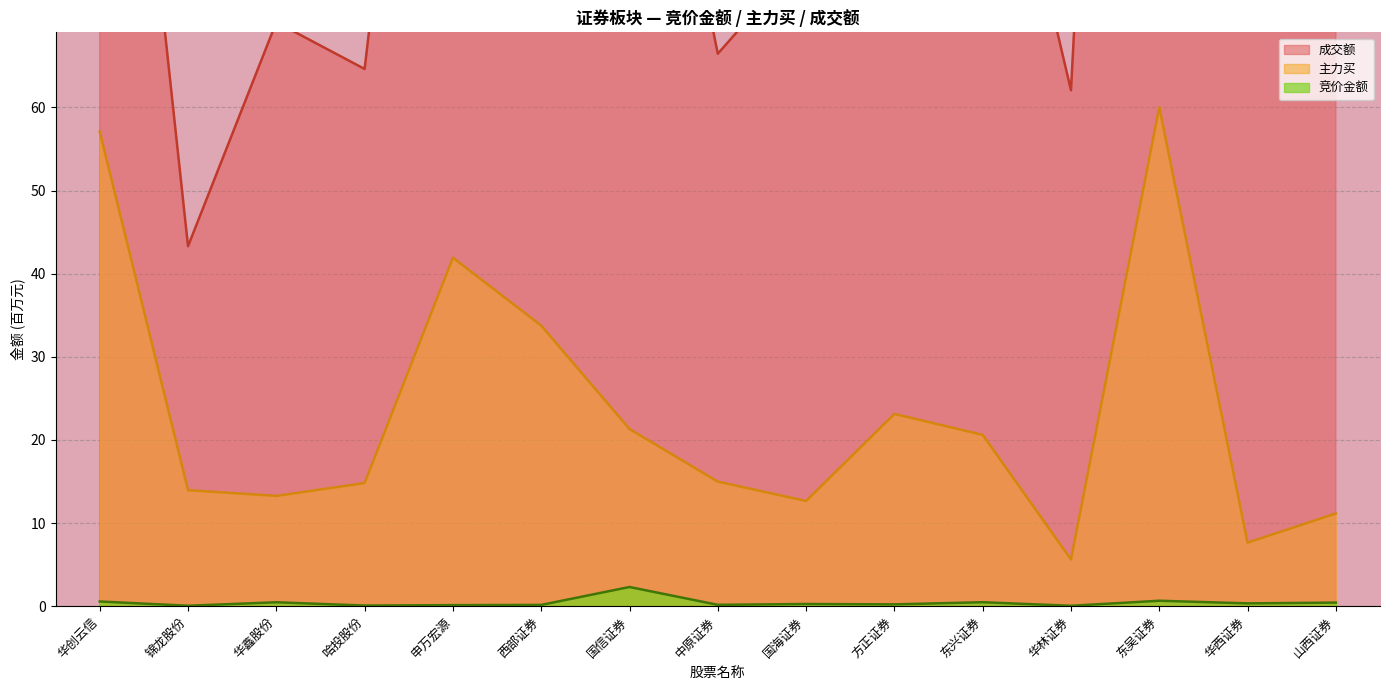

How many categories are shown in the chart?

15